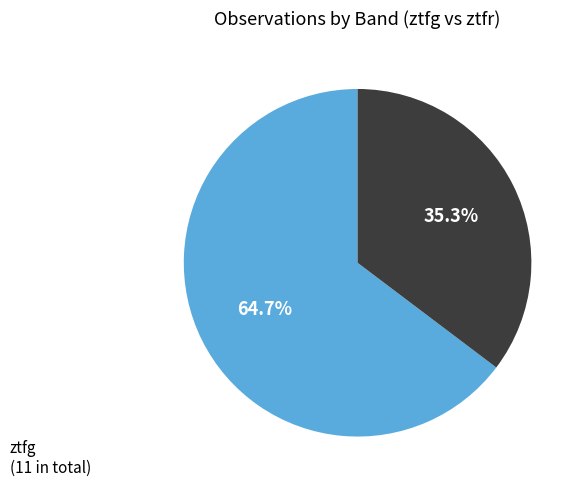

To the nearest percent, what is the average slice percentage?

50%